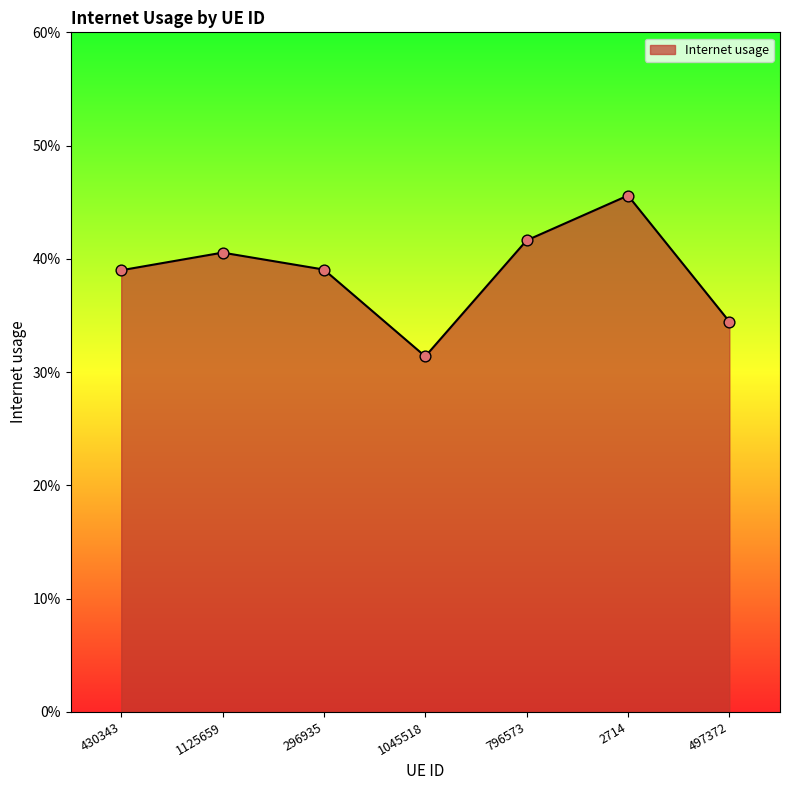

Is this an area chart (filled region under the line)?

Yes